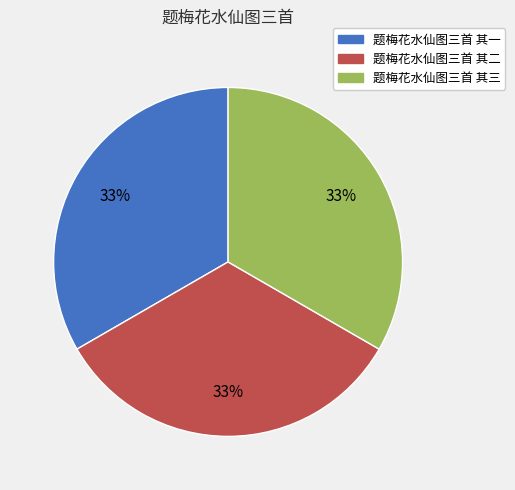

What percentage is the 题梅花水仙图三首 其三 slice, to the nearest percent?

33%